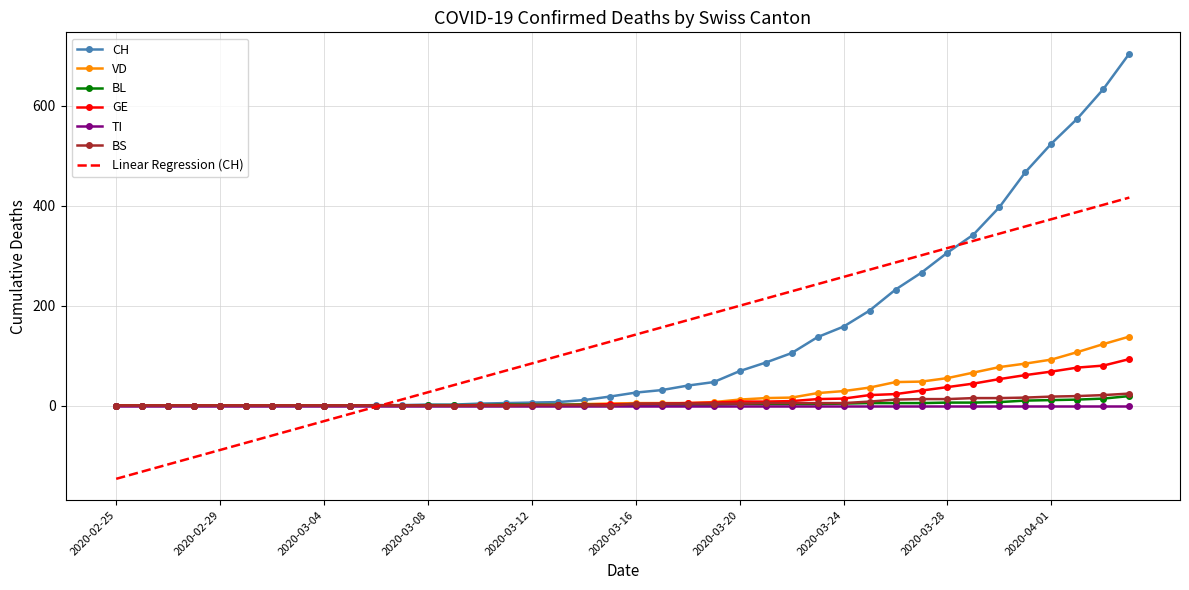

What is the greatest value displayed?

704.0